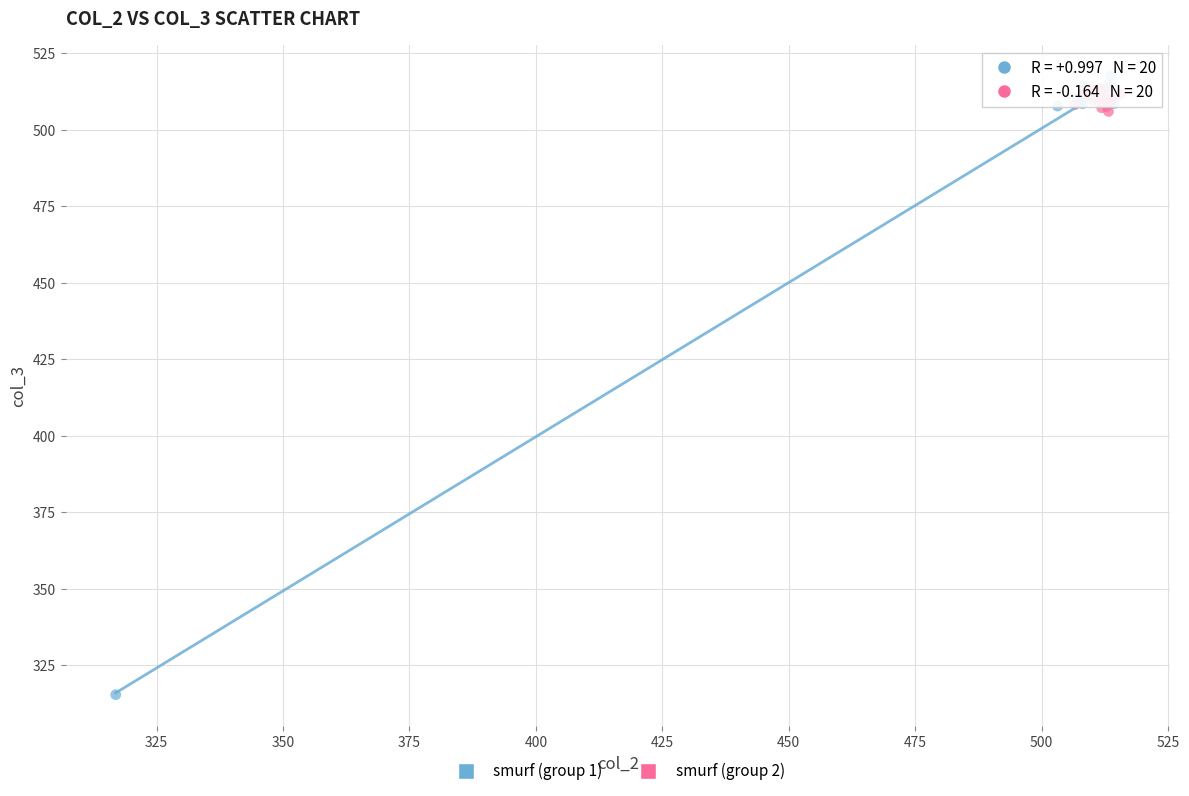

Which series contains the lowest Y value?

smurf (group 1)